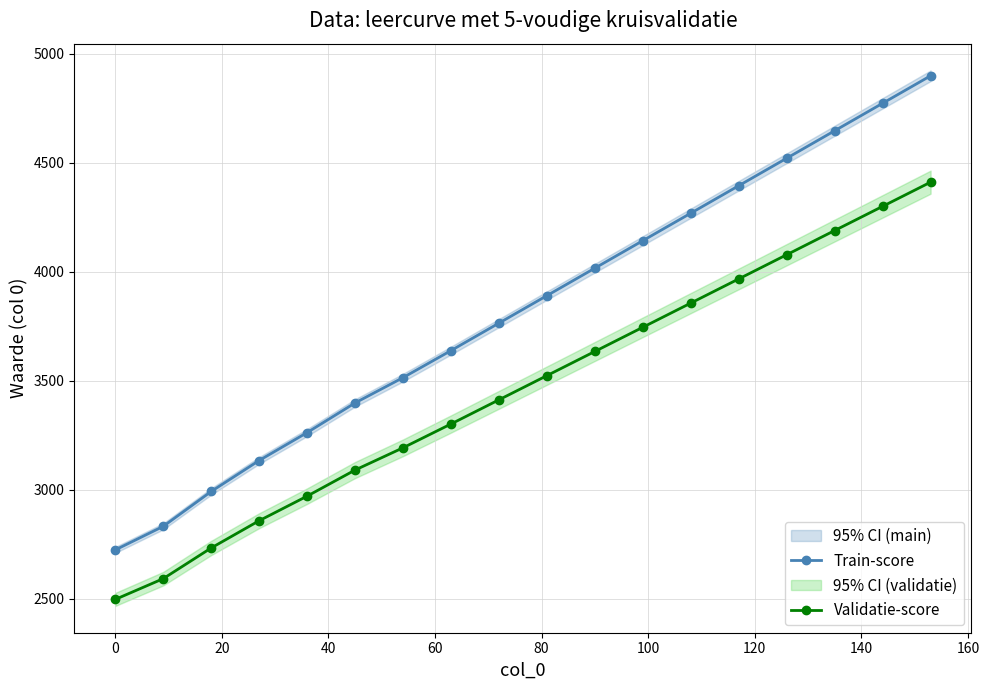

What is the minimum value for Validatie-score?

2497.1